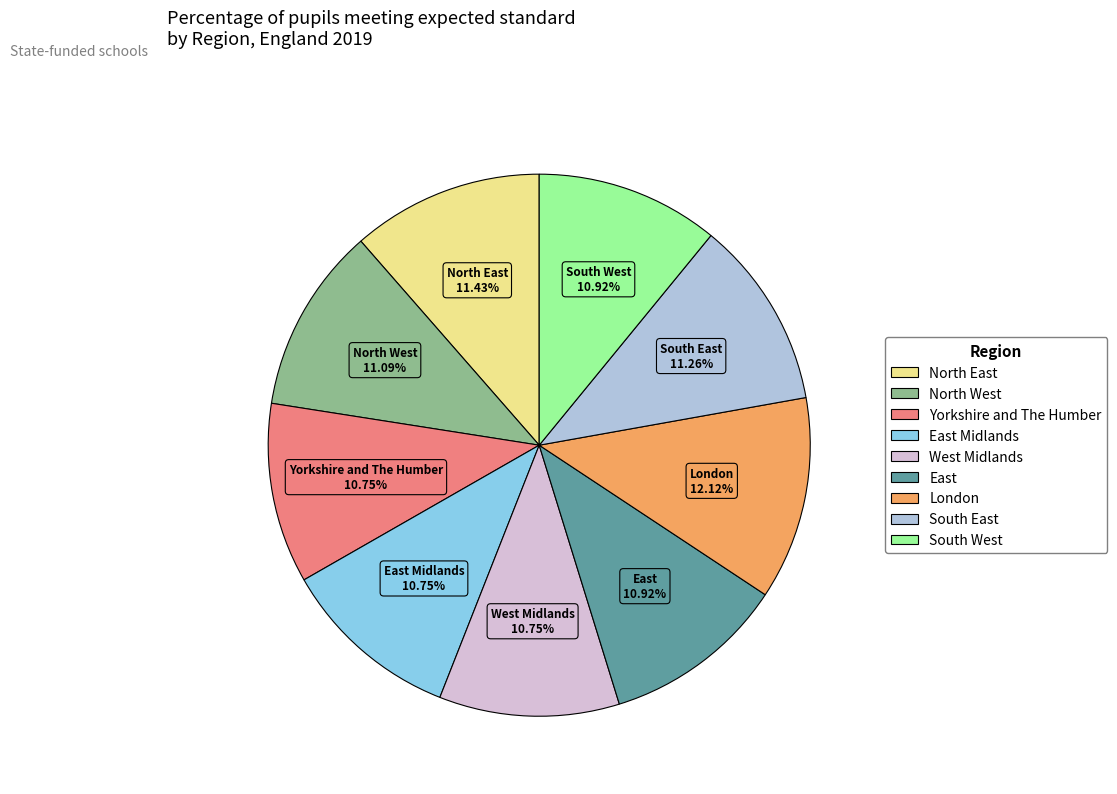

Is there a majority slice in this chart?

No